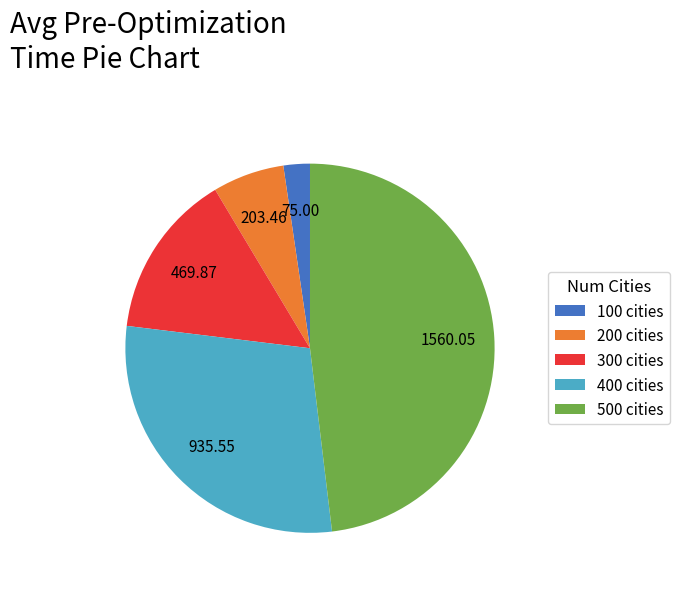

Between 500 cities and 100 cities, which is larger?

500 cities